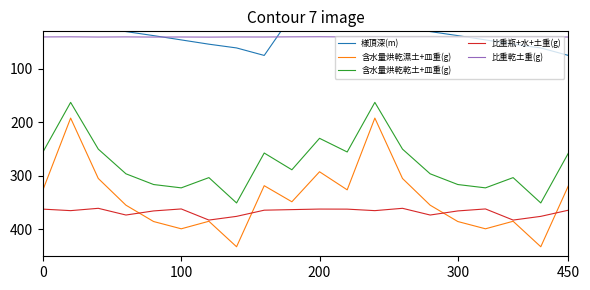

True or false: 含水量烘乾乾土+皿重(g) and 含水量烘乾濕土+皿重(g) intersect in this chart.

False